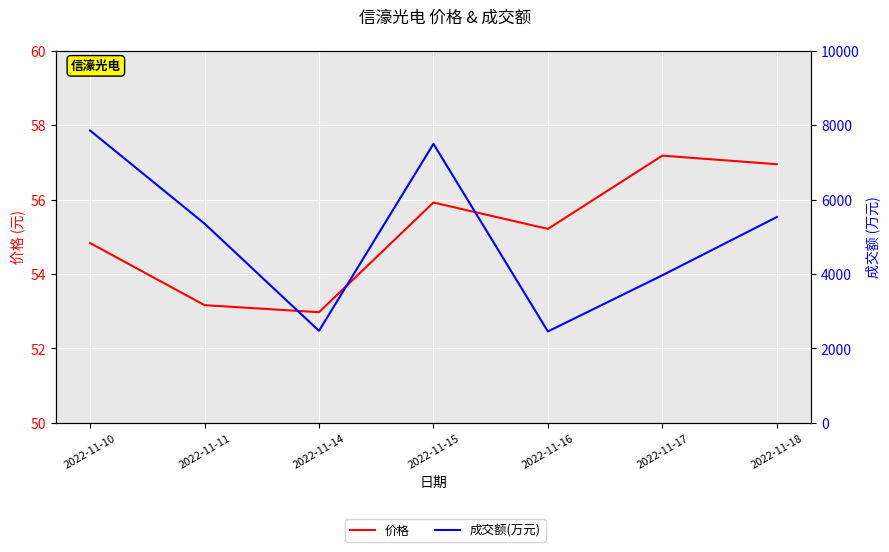

At which label does 成交额(万元) first exceed 5352?

2022-11-10